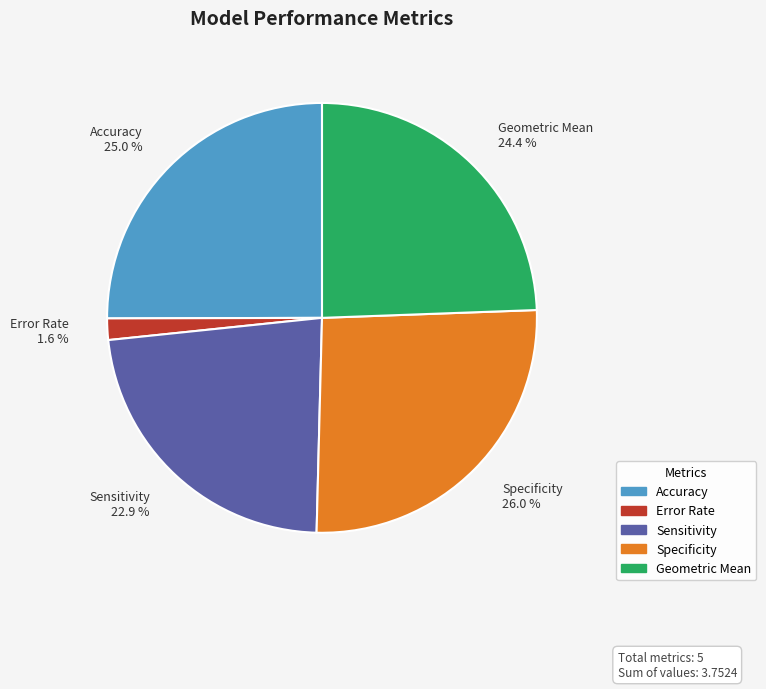

To the nearest percent, what is the difference between the Accuracy and Geometric Mean slice percentages?

1%